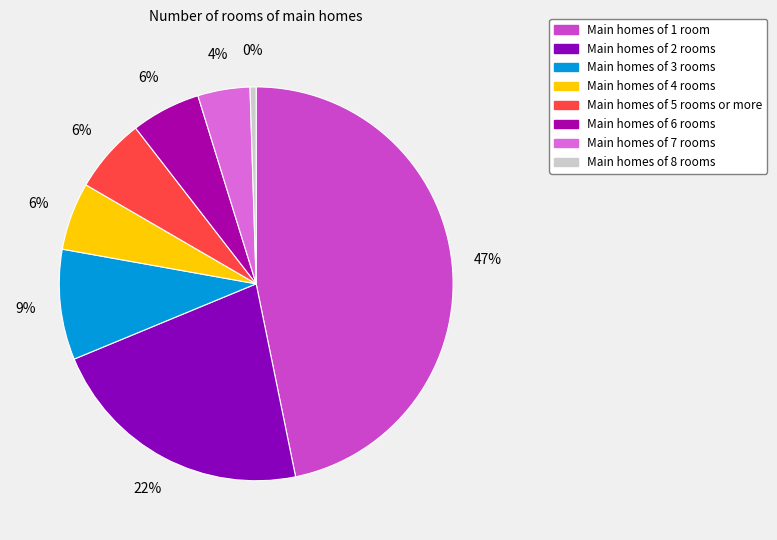

Is there a majority slice in this chart?

No